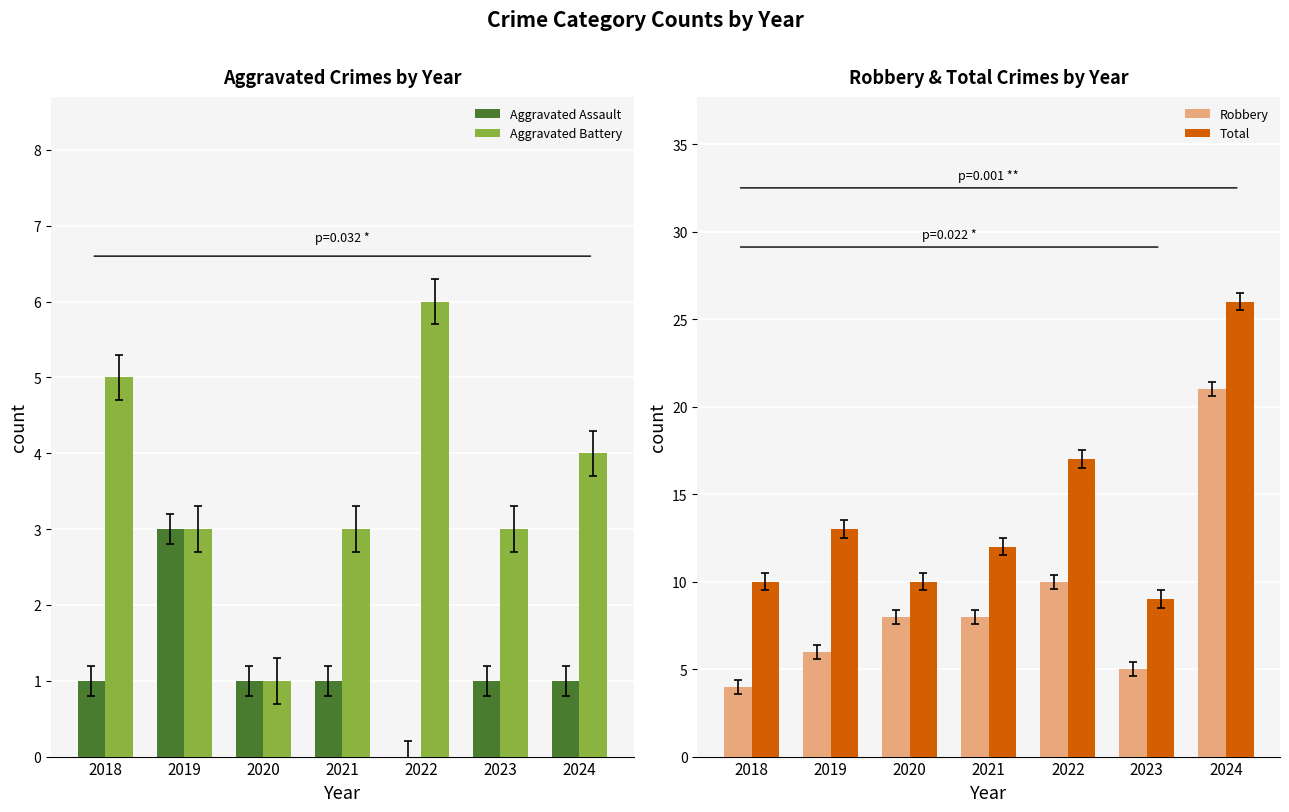

Which series has the widest spread of values?

Robbery